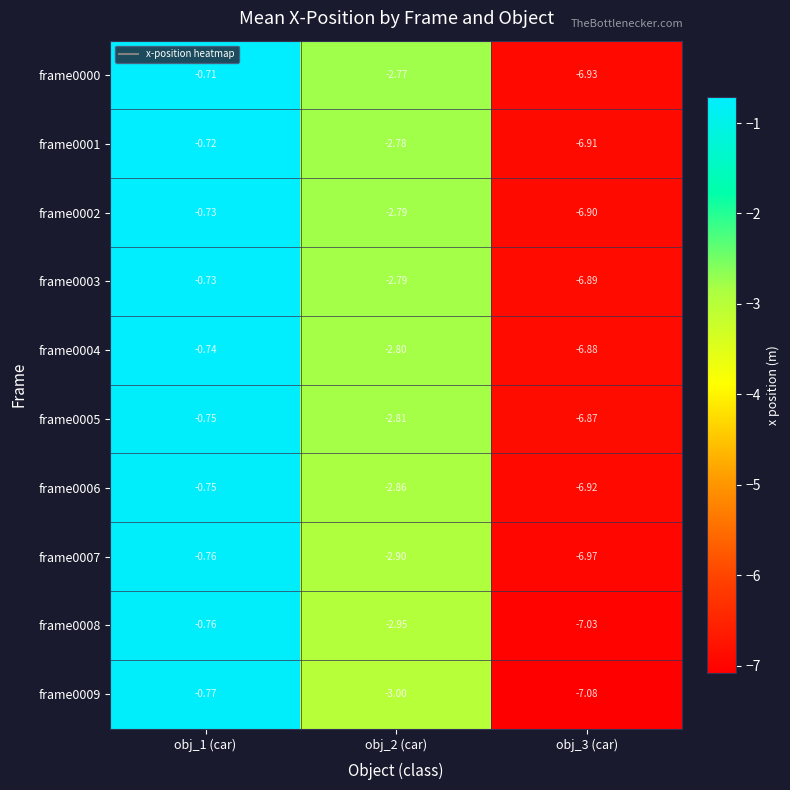

Is the value of frame0002 at obj_1 (car) greater than the value of frame0001 at obj_1 (car)?

No